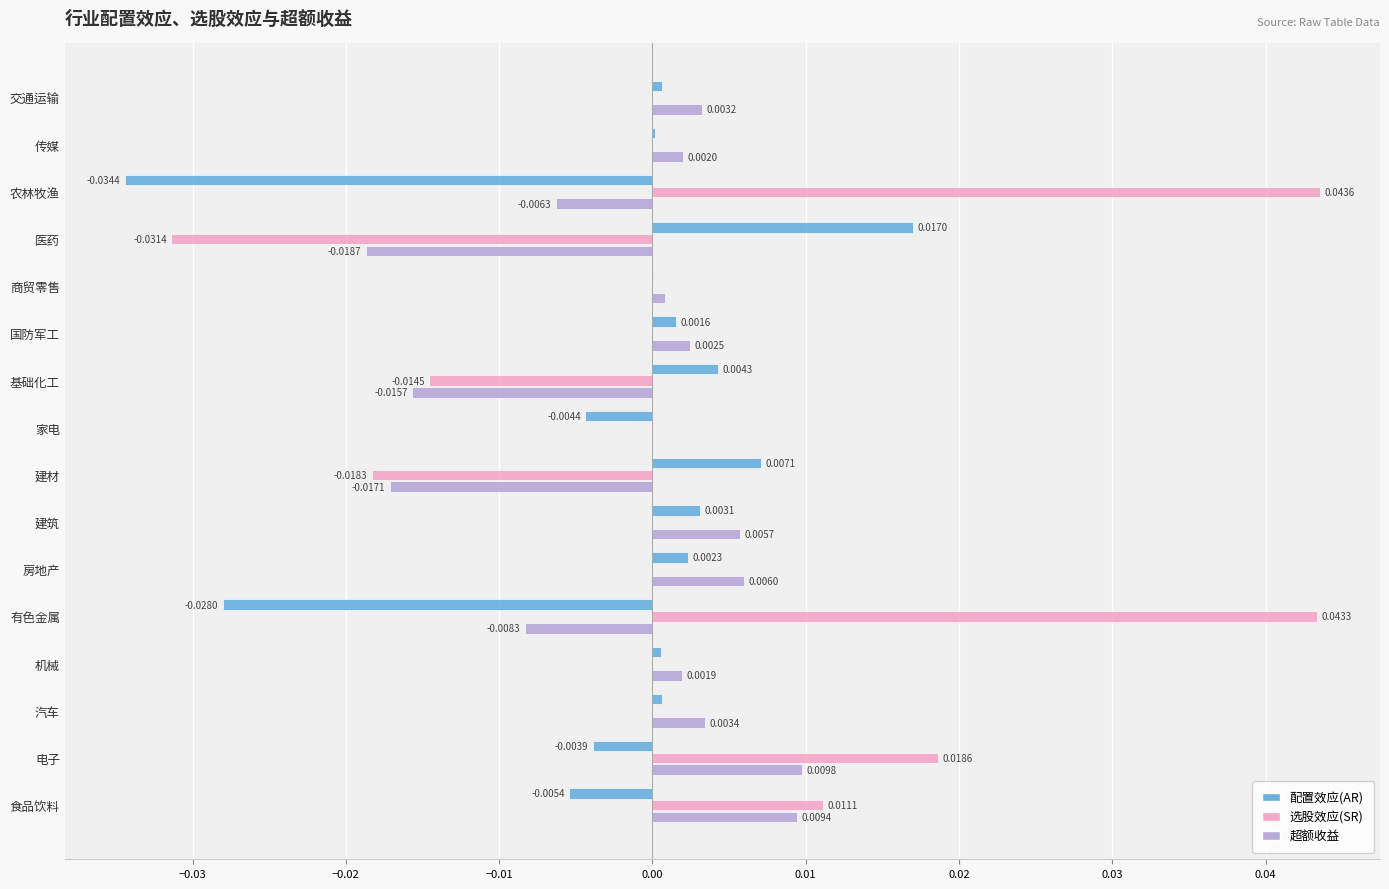

Which series has the largest total across all categories?

选股效应(SR)